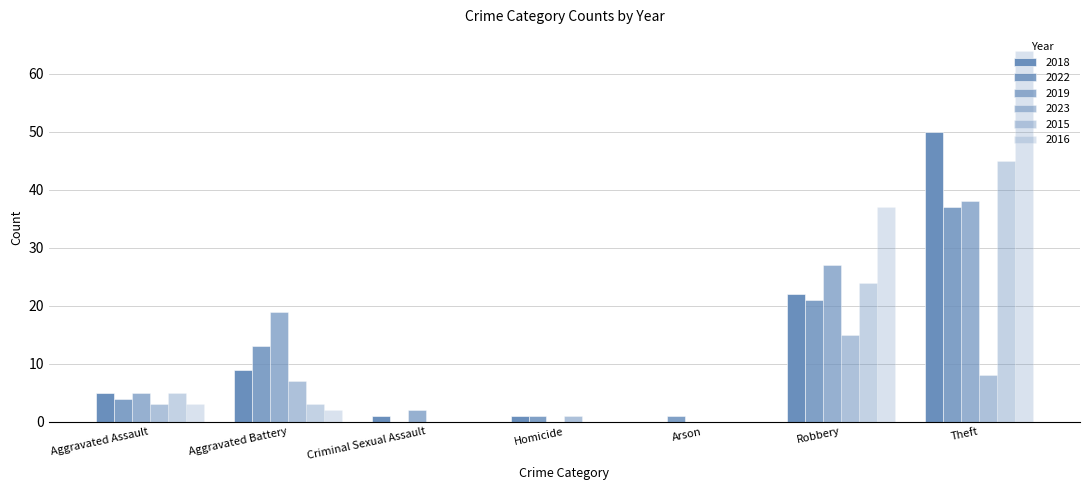

What is the total value across all series at Homicide?

3